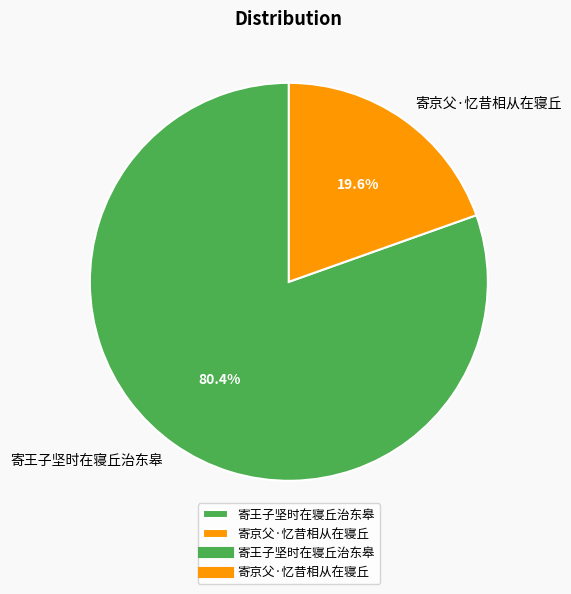

To the nearest percent, what percentage of the pie is 寄王子坚时在寝丘治东皋?

80%